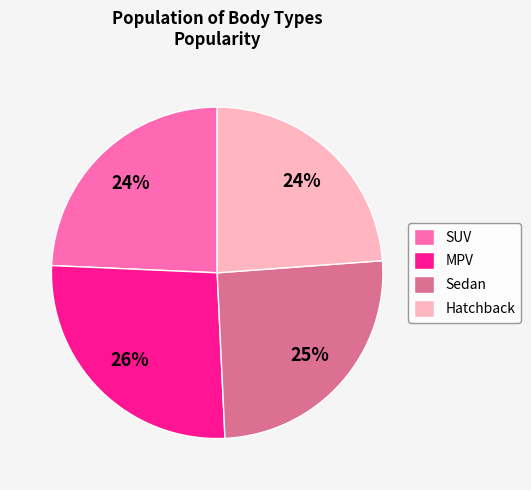

Between SUV and Sedan, which is larger?

Sedan